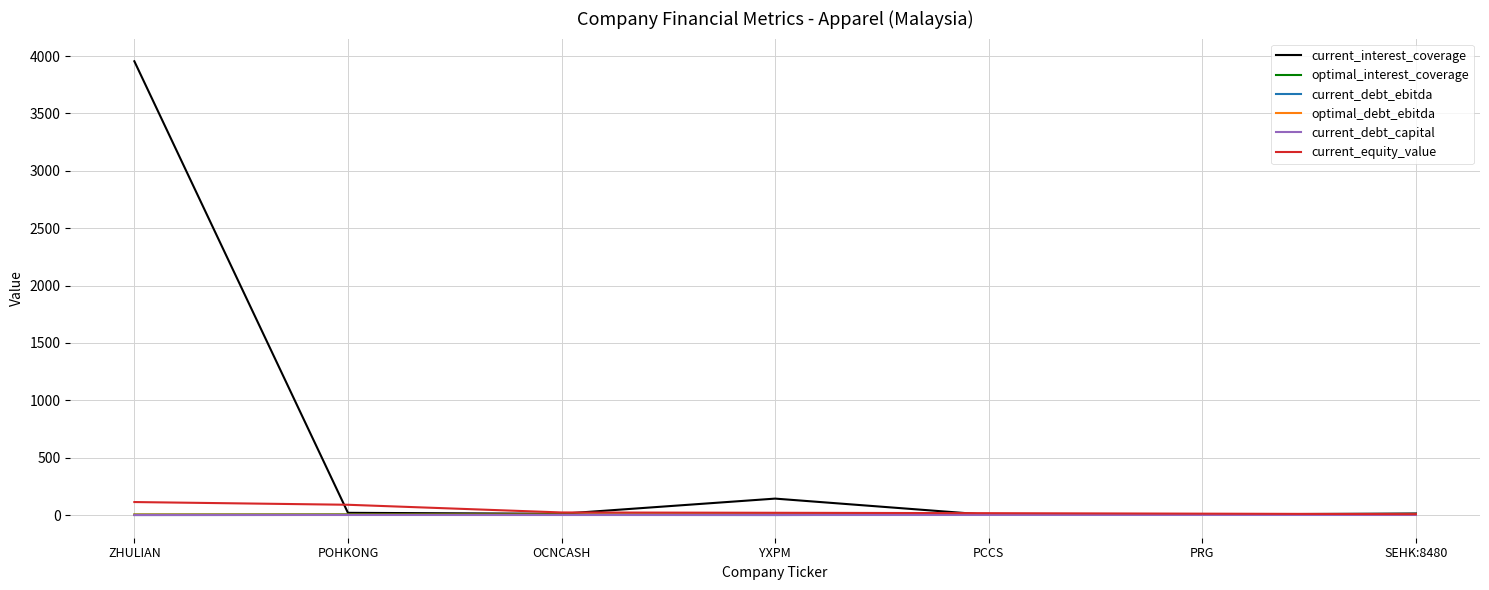

The value of current_equity_value at ZHULIAN is 113.2. True or false?

True